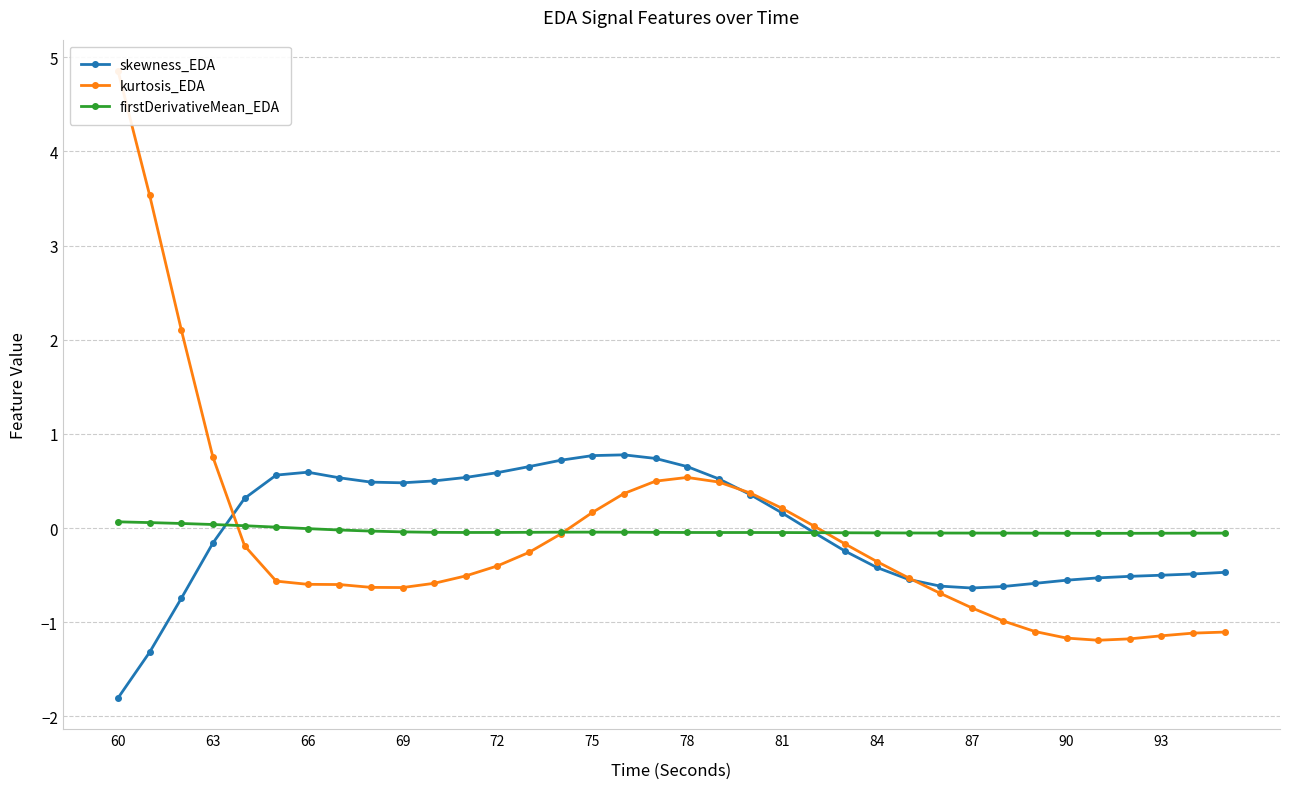

Which category has the lowest value across all series?

60